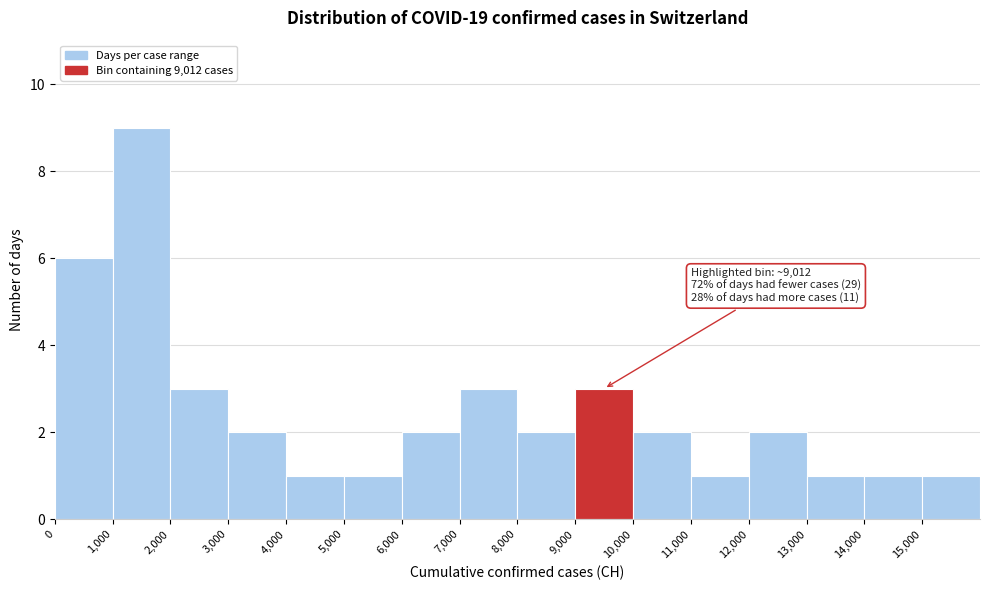

Over which range of the x-axis is the bar tallest?

1000 to 2000